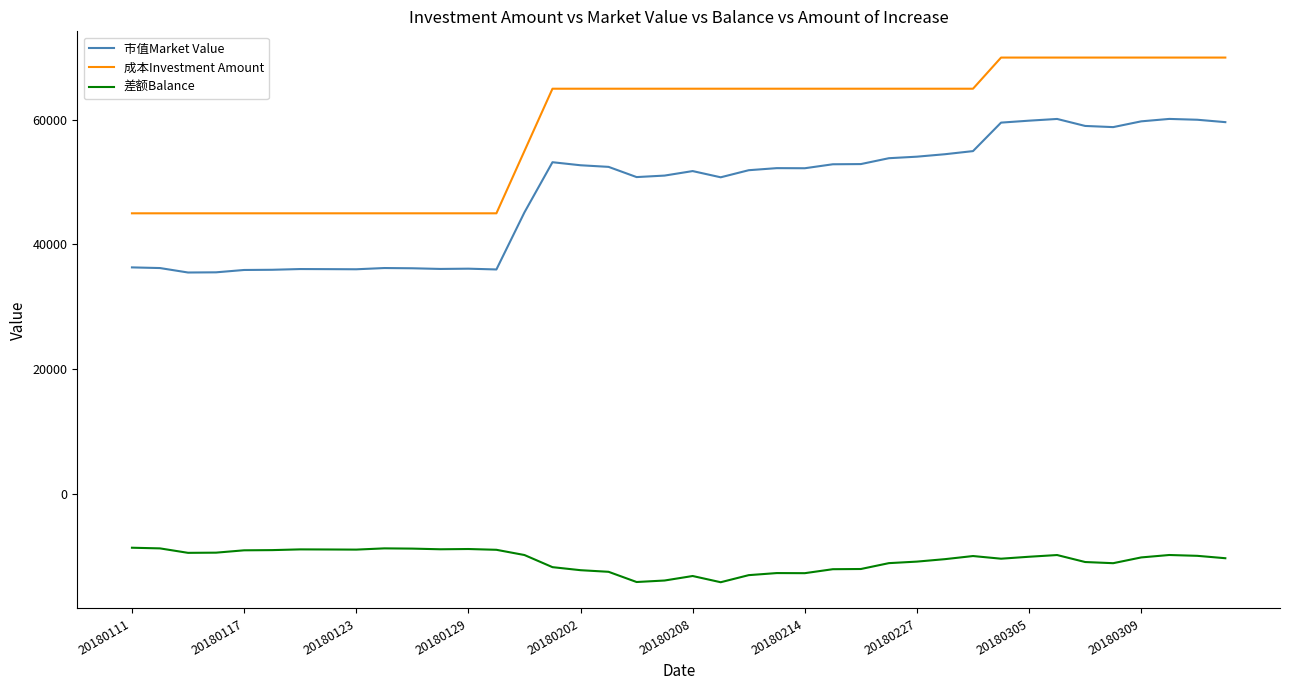

At how many categories does at least one series exceed 43737?

40